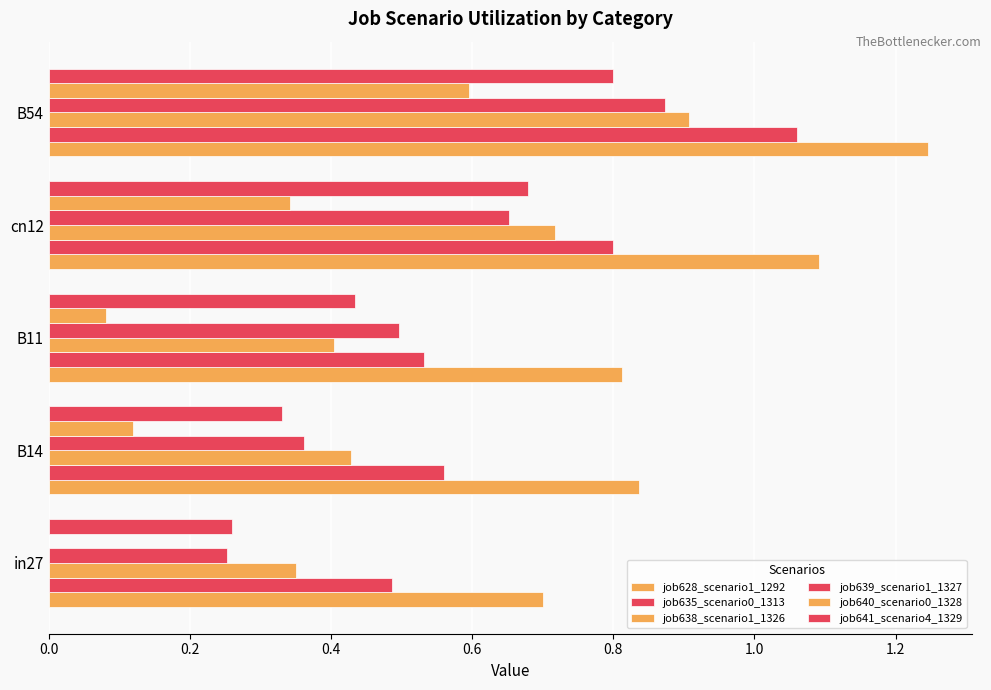

Rank the series by their maximum value, from lowest to highest.

job640_scenario0_1328, job641_scenario4_1329, job639_scenario1_1327, job638_scenario1_1326, job635_scenario0_1313, job628_scenario1_1292